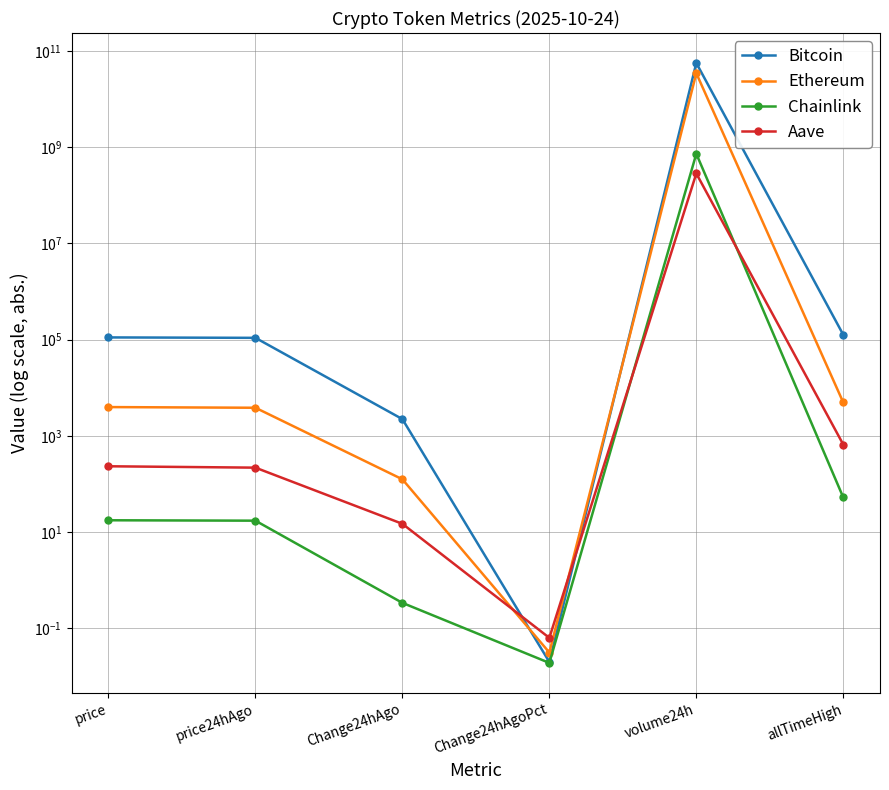

What is the label of the 3rd point from the right?

Change24hAgoPct